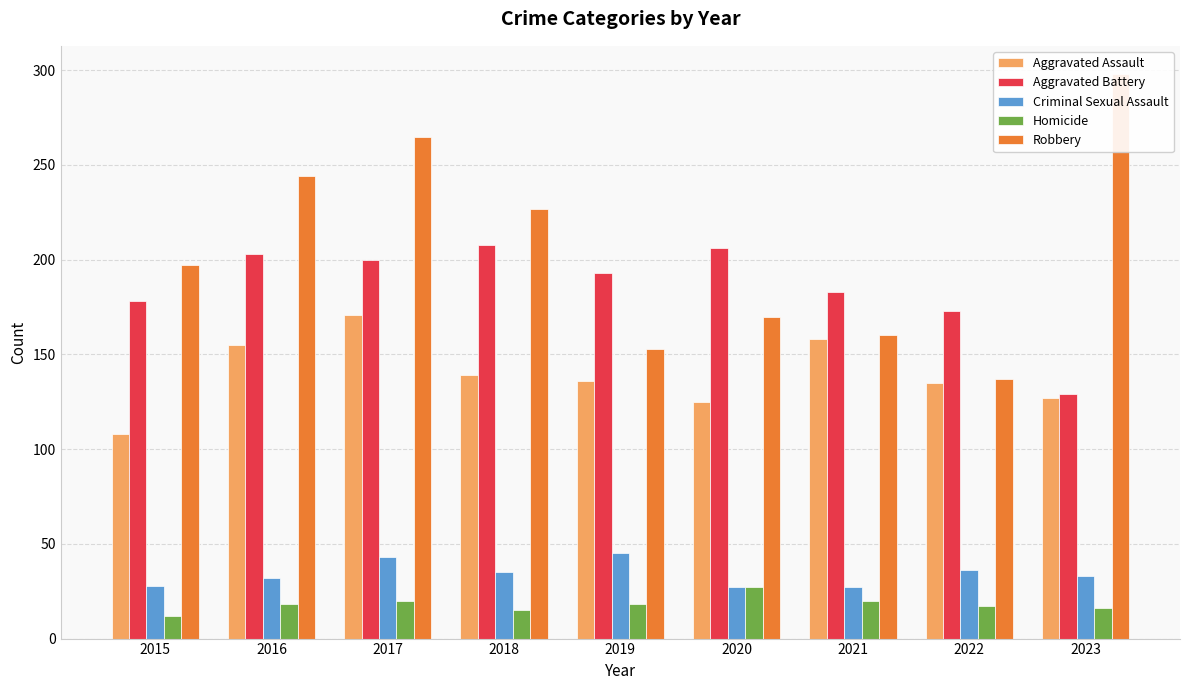

How many groups of bars are there?

9